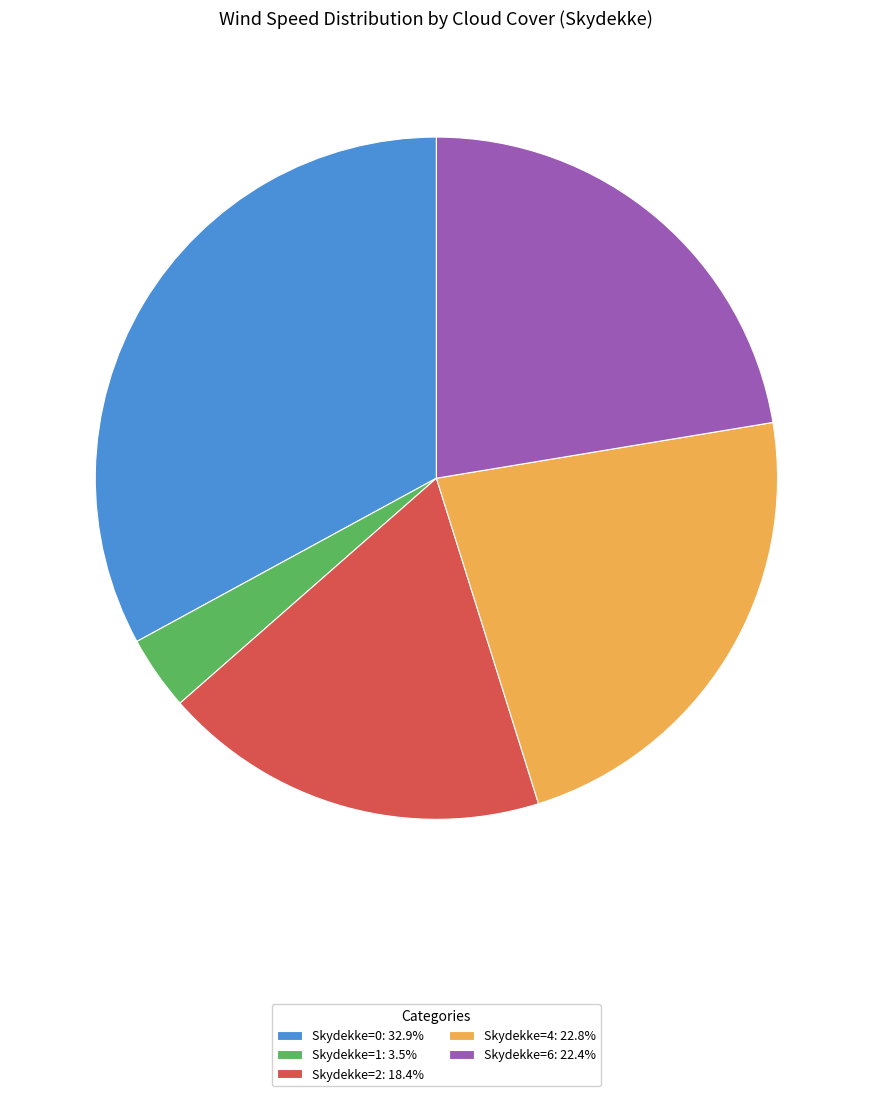

What is the ratio of the value at Skydekke=6: 22.4% to the value at Skydekke=1: 3.5%?

6.4